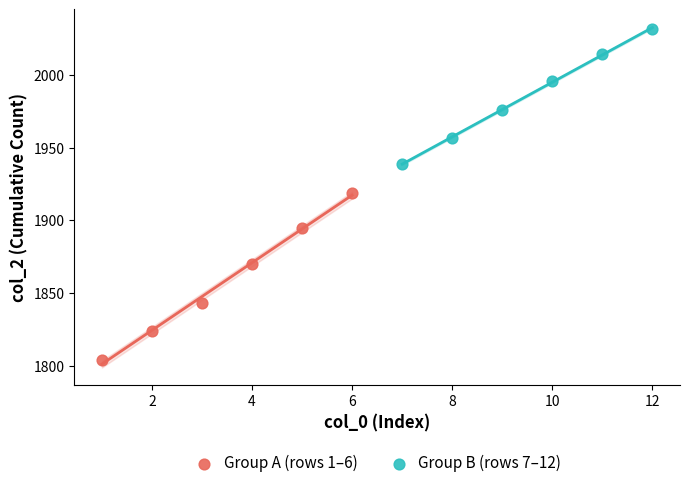

What are all the series names shown in the legend?

Group A (rows 1–6), Group B (rows 7–12)